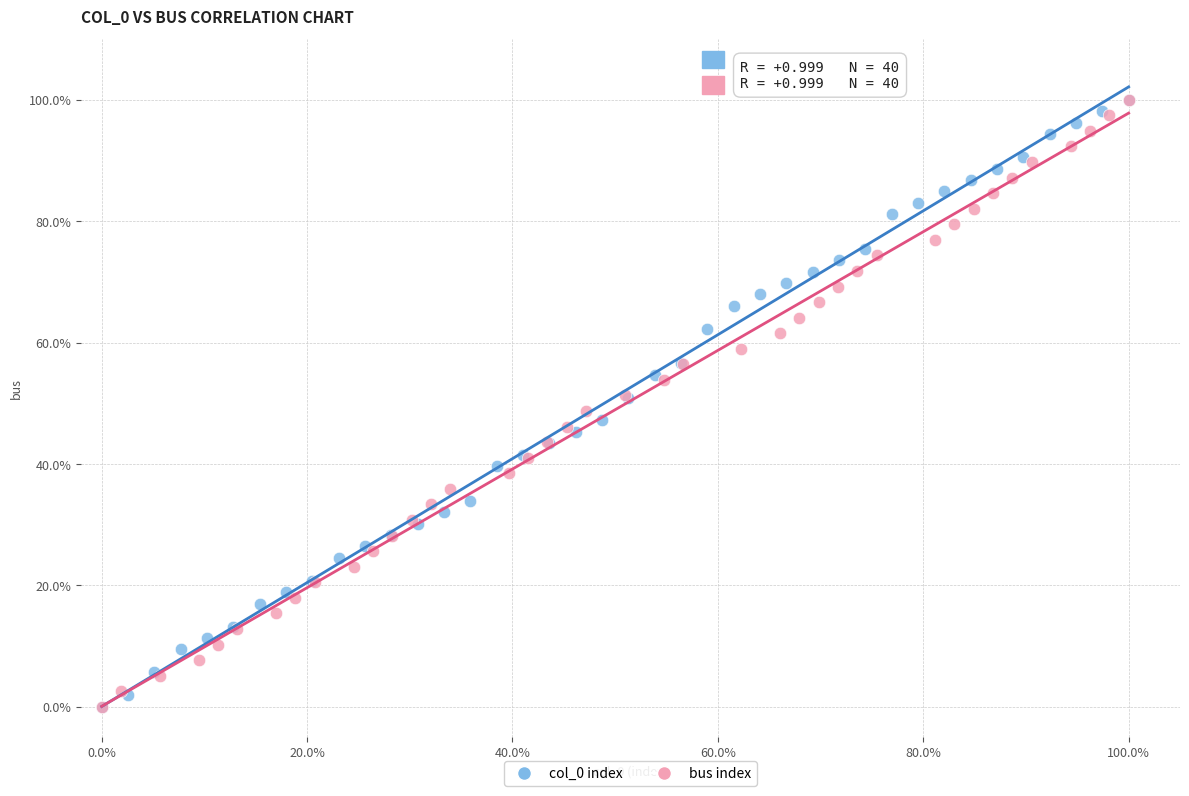

What are all the series names shown in the legend?

col_0 index, bus index